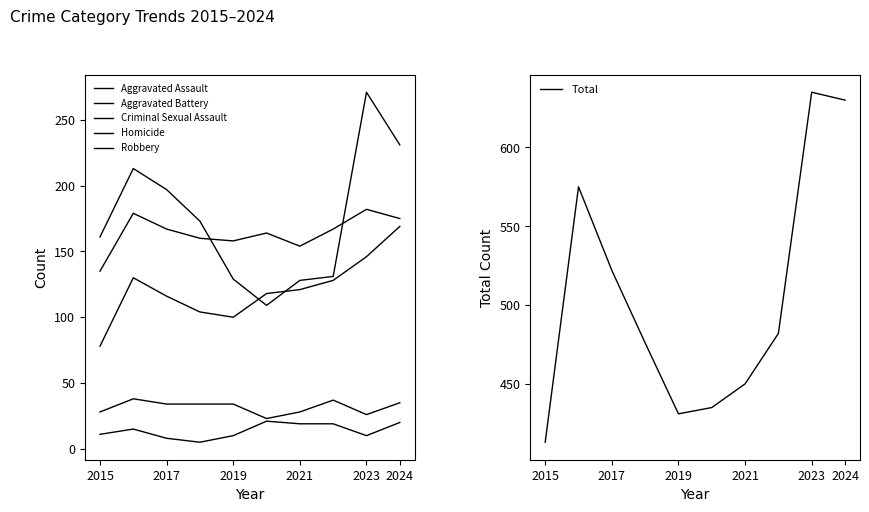

The Total series shows 630 at 2024. True or false?

True